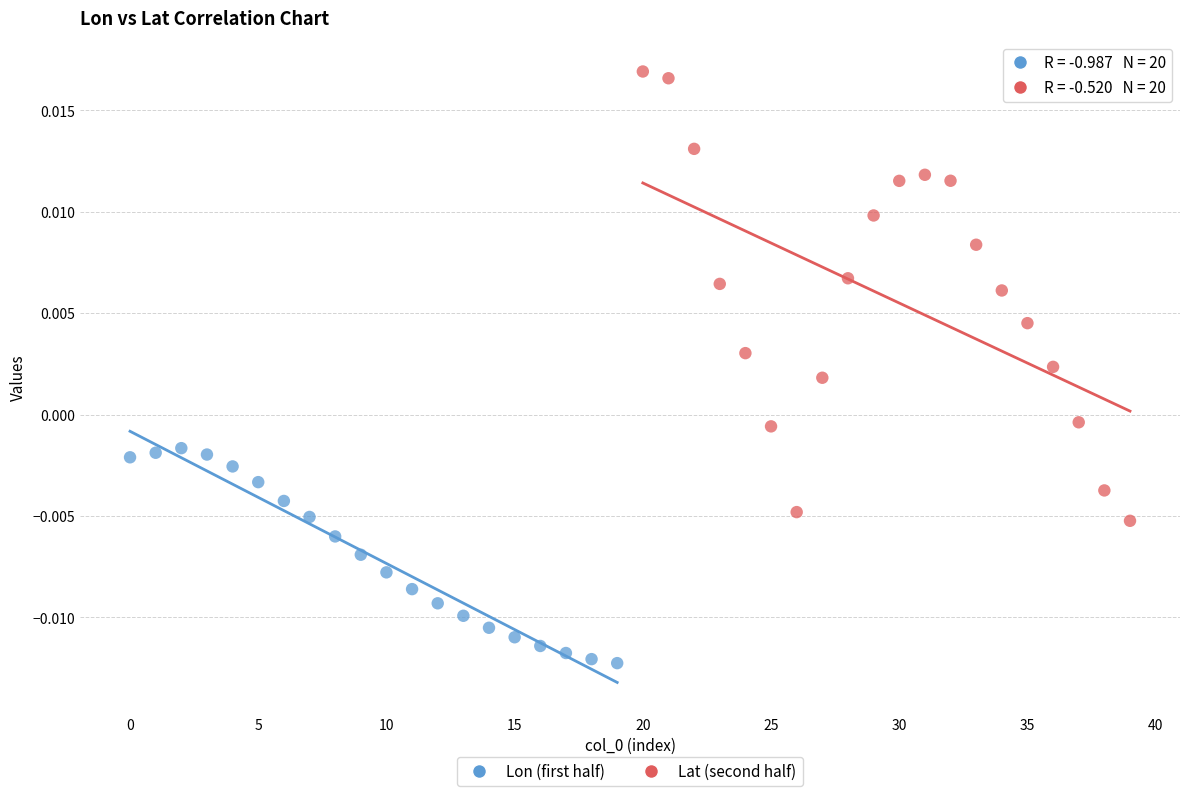

Which series has the widest spread of Y values?

Lat (second half)